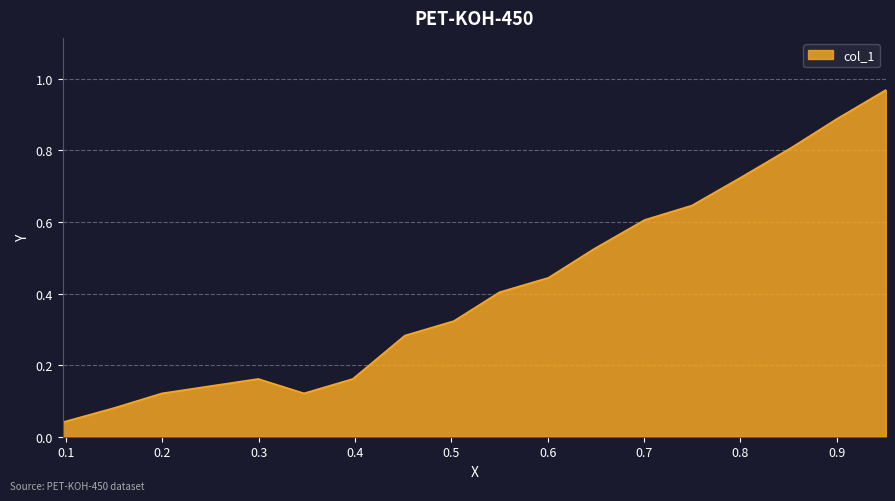

At which label is the value closest to 0?

0.0966